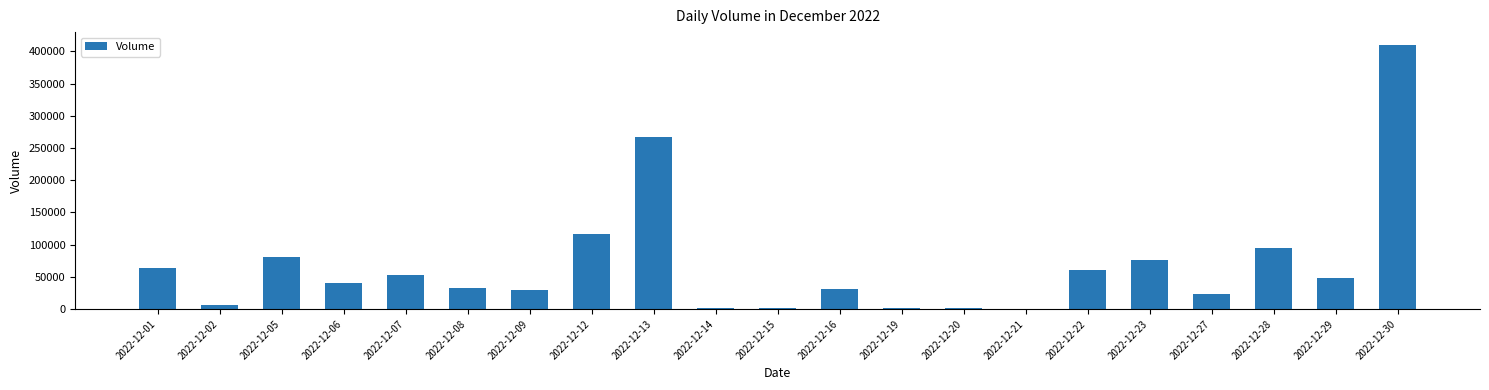

What is the change in value from 2022-12-06 to 2022-12-09?

-10540